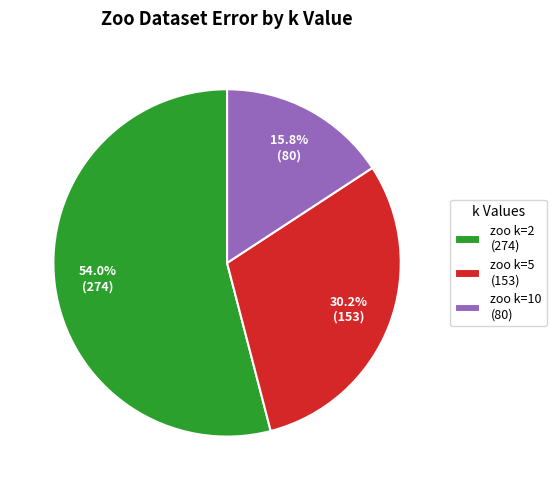

True or false: zoo k=10 accounts for 16% of the total.

True